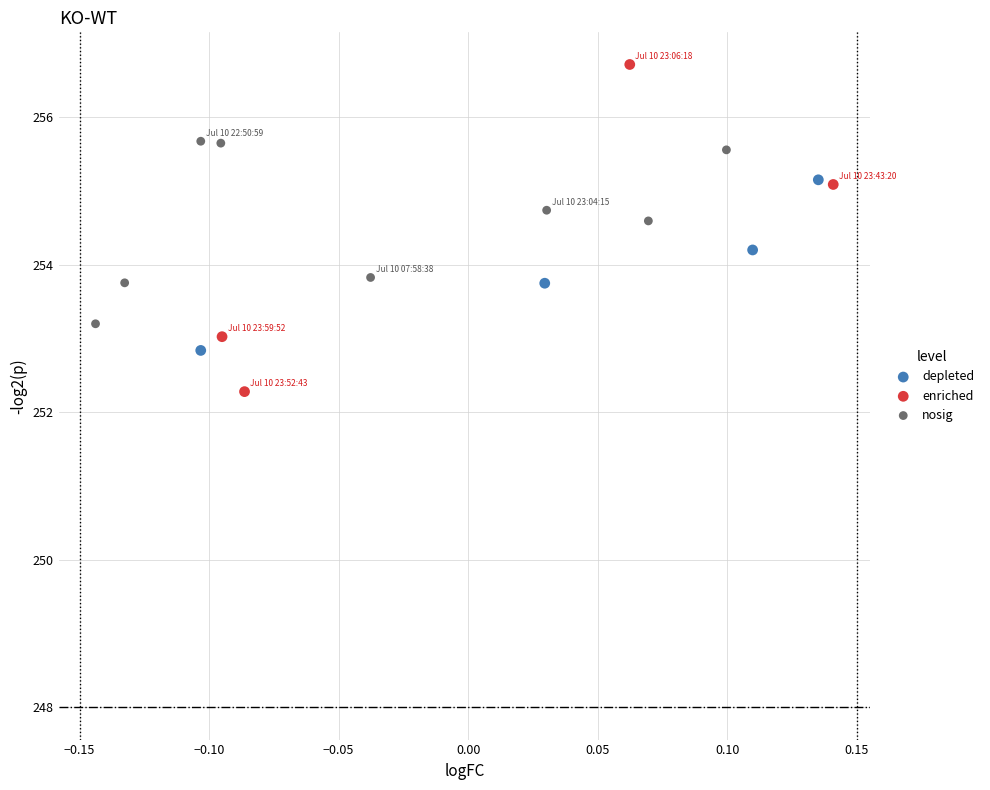

Which series reaches the minimum Y coordinate?

enriched